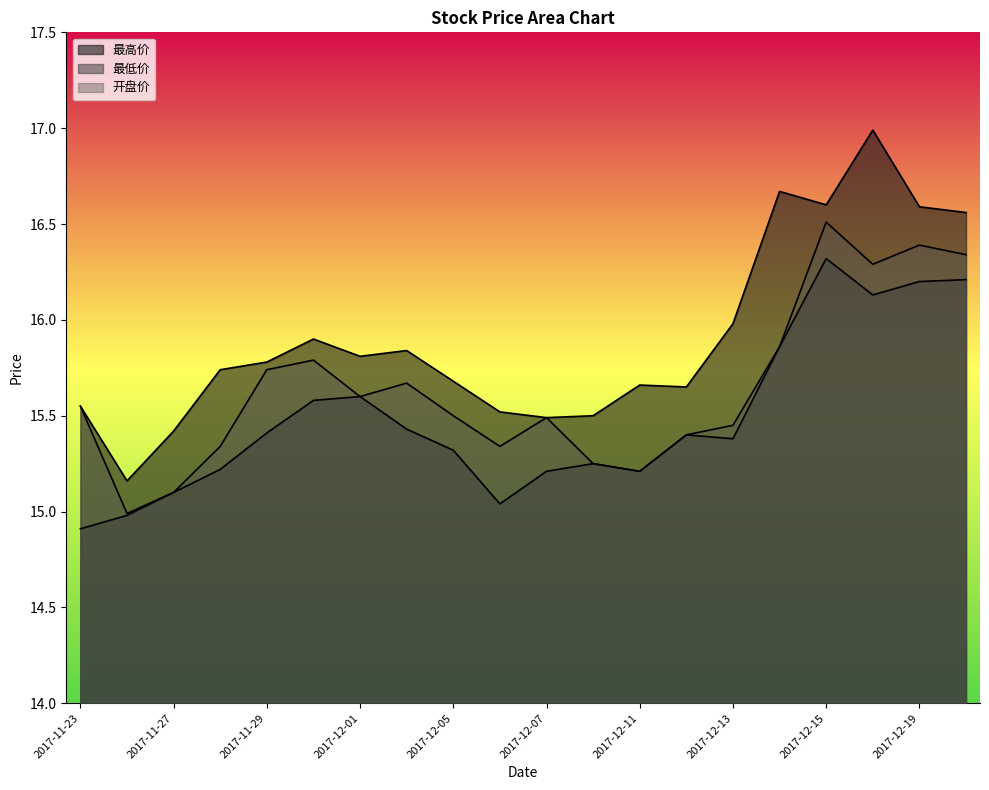

Reading left to right, transcribe all the data shown in this chart.

最高价: 15.6	15.2	15.4	15.7	15.8	15.9	15.8	15.8	15.7	15.5	15.5	15.5	15.7	15.7	16.0	16.7	16.6	17.0	16.6	16.6
最低价: 14.9	15.0	15.1	15.2	15.4	15.6	15.6	15.4	15.3	15.0	15.2	15.2	15.2	15.4	15.4	15.9	16.3	16.1	16.2	16.2
开盘价: 15.6	15.0	15.1	15.3	15.7	15.8	15.6	15.7	15.5	15.3	15.5	15.2	15.2	15.4	15.4	15.9	16.5	16.3	16.4	16.3